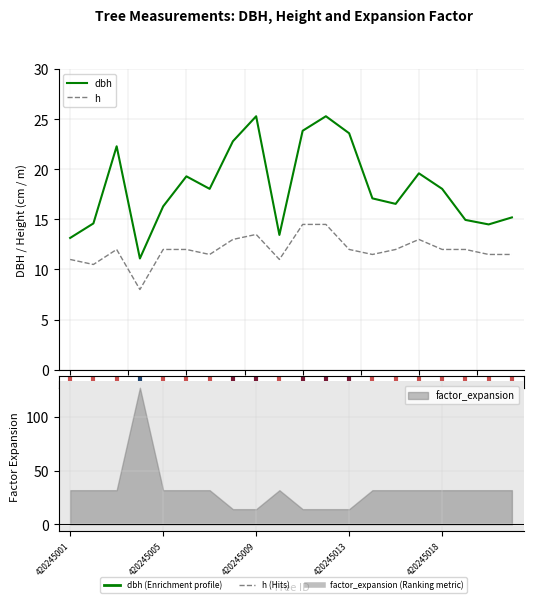

Rank the series at 420245009 from highest to lowest value.

dbh, h